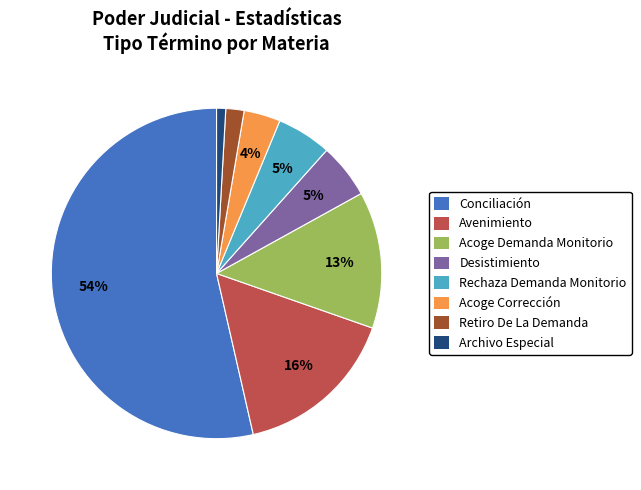

True or false: Rechaza Demanda Monitorio accounts for 19% of the total.

False